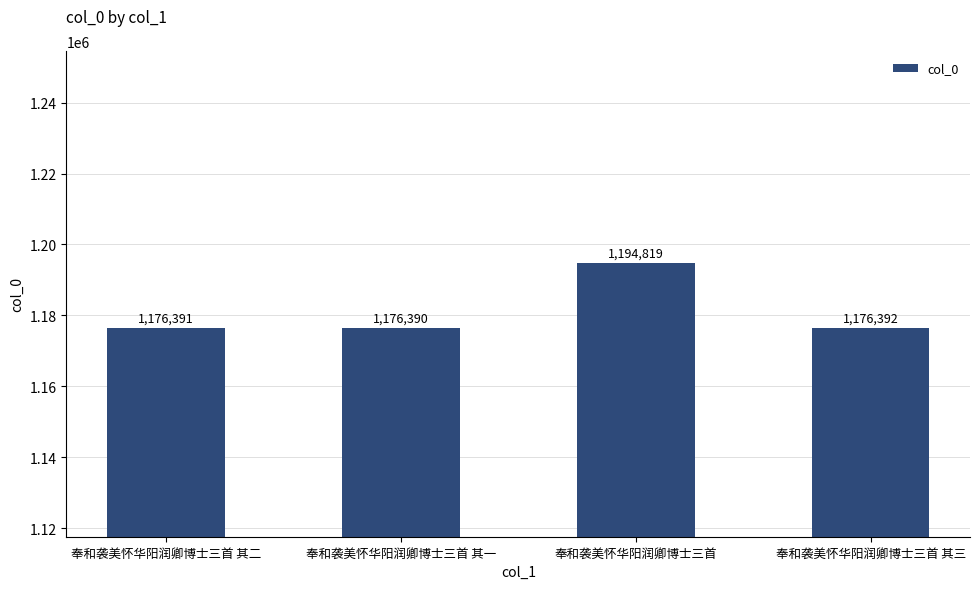

What is the difference between the values at 奉和袭美怀华阳润卿博士三首 and 奉和袭美怀华阳润卿博士三首 其一?

18429